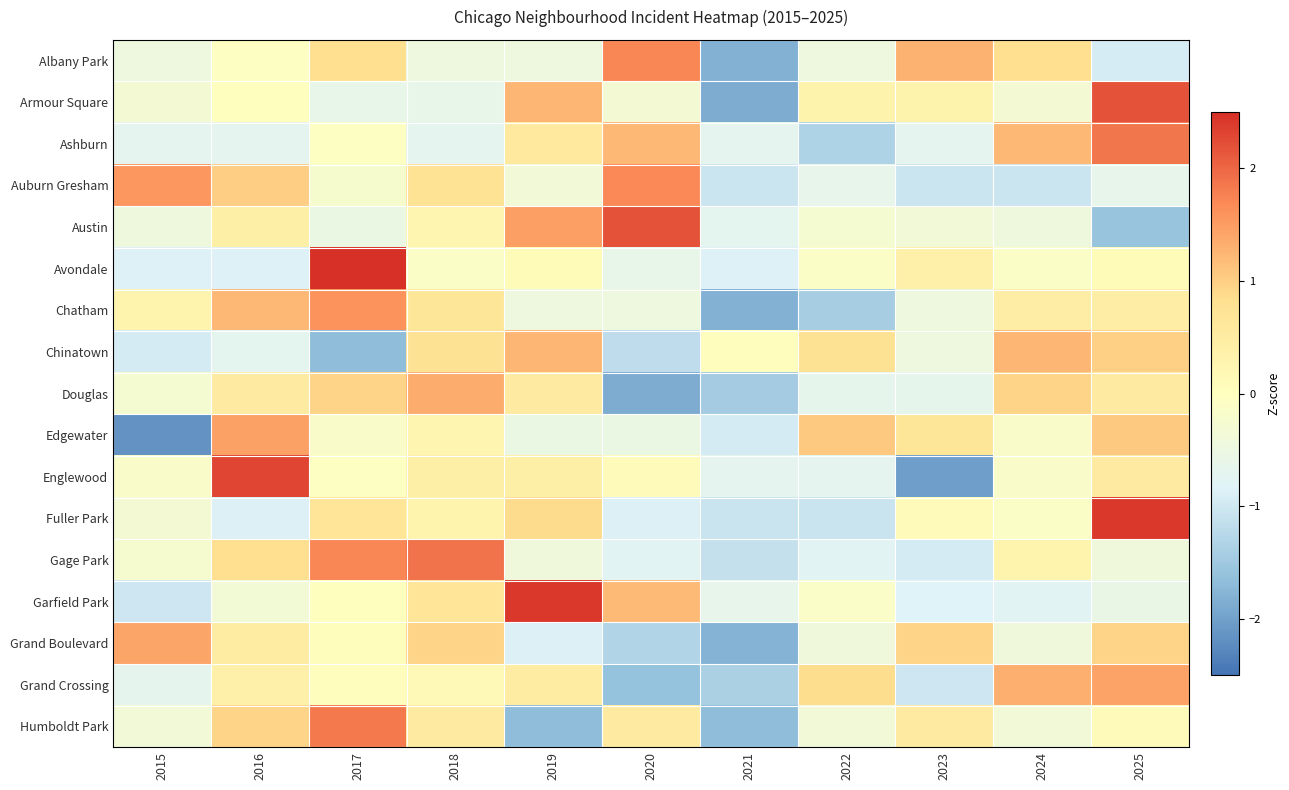

At 2021, list the series in order from smallest to largest.

Armour Square, Chatham, Albany Park, Grand Boulevard, Humboldt Park, Douglas, Grand Crossing, Gage Park, Fuller Park, Auburn Gresham, Edgewater, Avondale, Austin, Ashburn, Englewood, Garfield Park, Chinatown